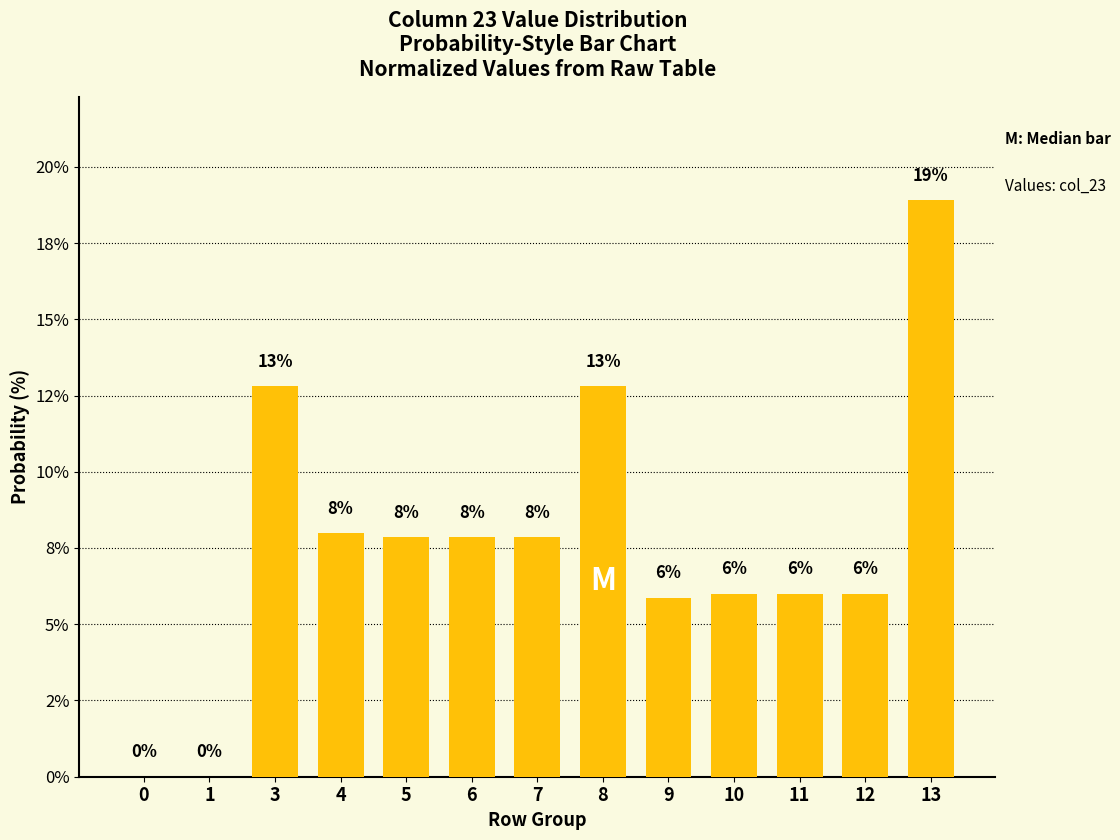

Reading left to right, what are all the values shown in this chart?

0.0	0.0	12.8	8.0	7.9	7.9	7.9	12.8	5.9	6.0	6.0	6.0	18.9